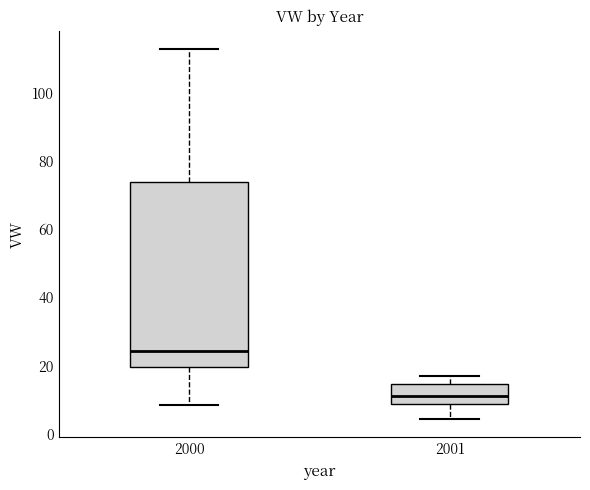

Which box is the tallest, from its lower edge to its upper edge?

2000